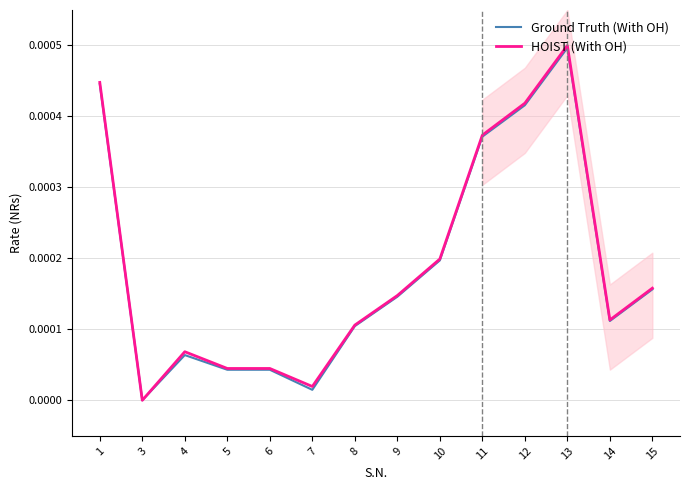

Which category has the highest value in the HOIST (With OH) series?

13